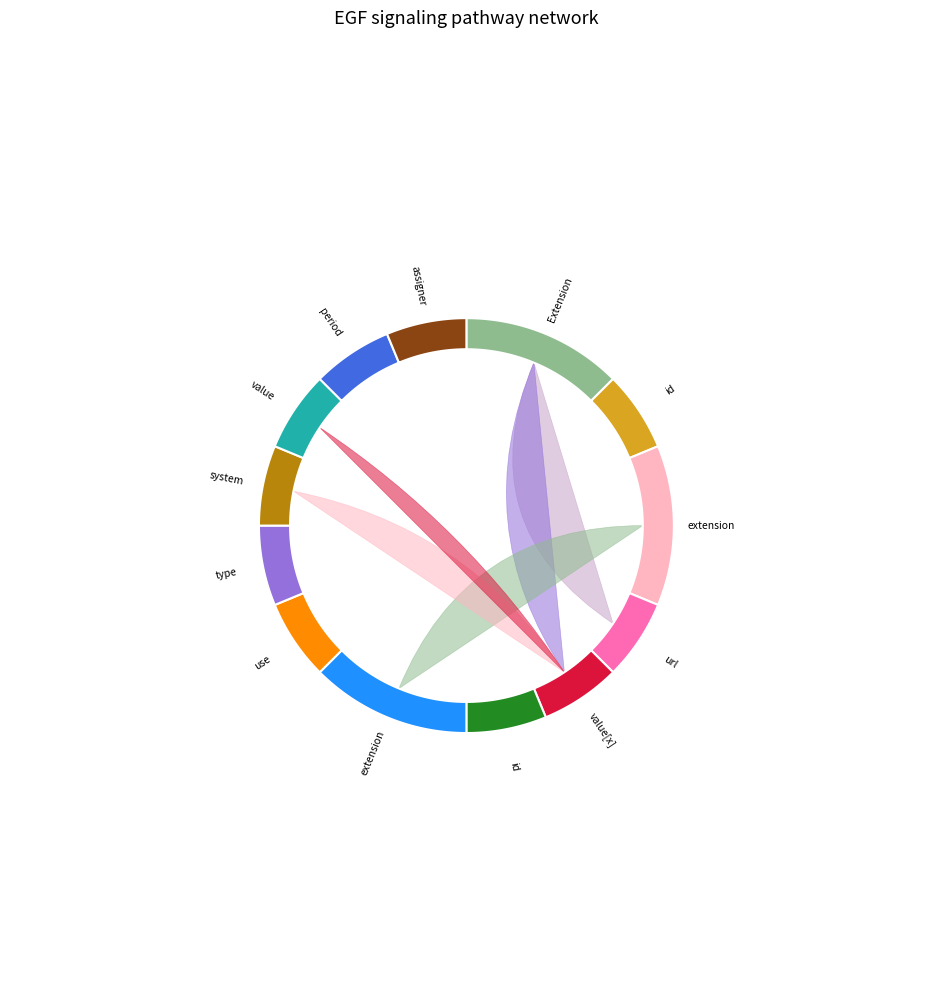

How many slices are in this pie chart?

13